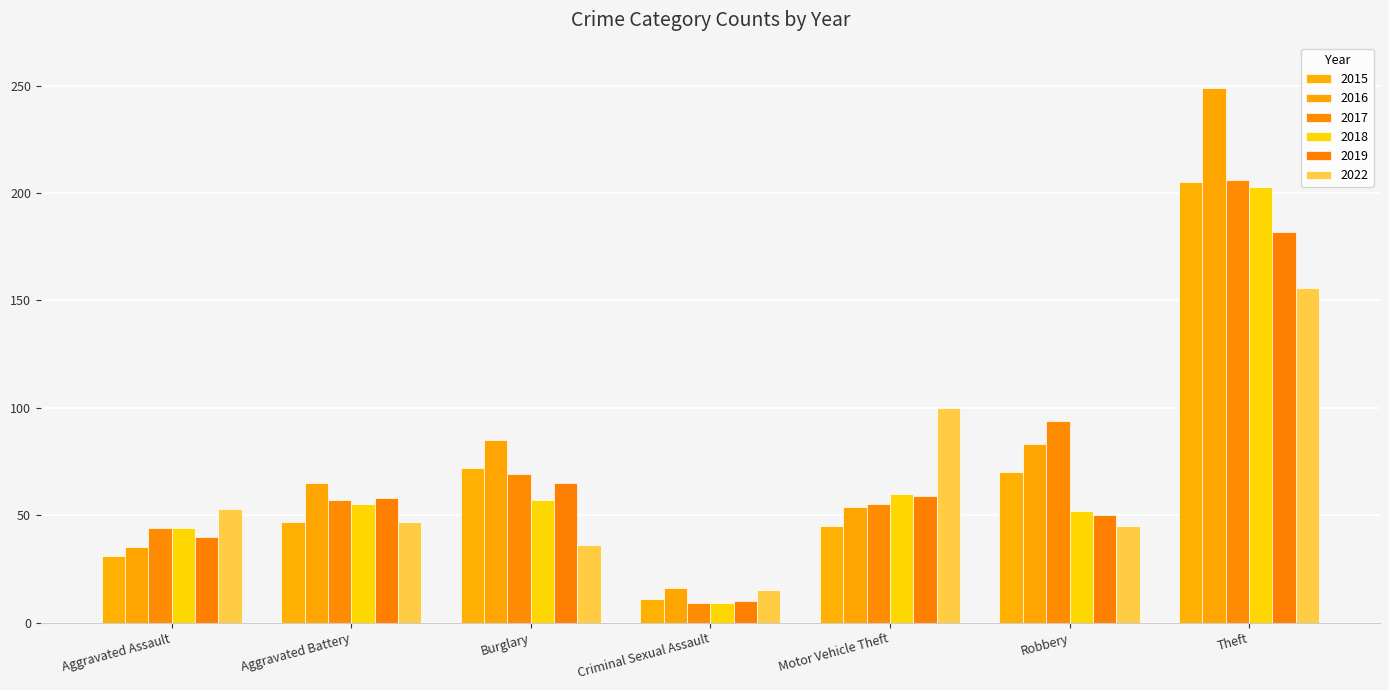

Is it true that 2017 equals 9 at Criminal Sexual Assault?

True